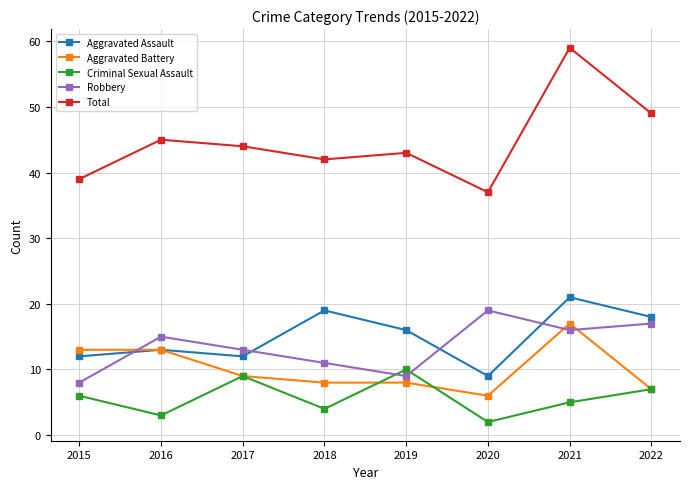

True or false: Aggravated Battery has a value of 13 at 2015.

True